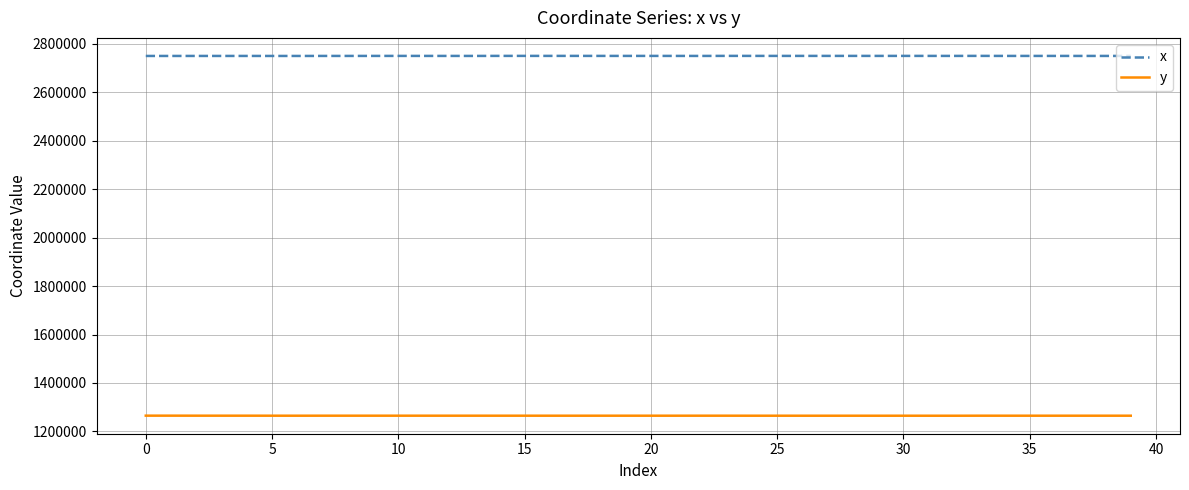

Which series has the largest total across all categories?

x